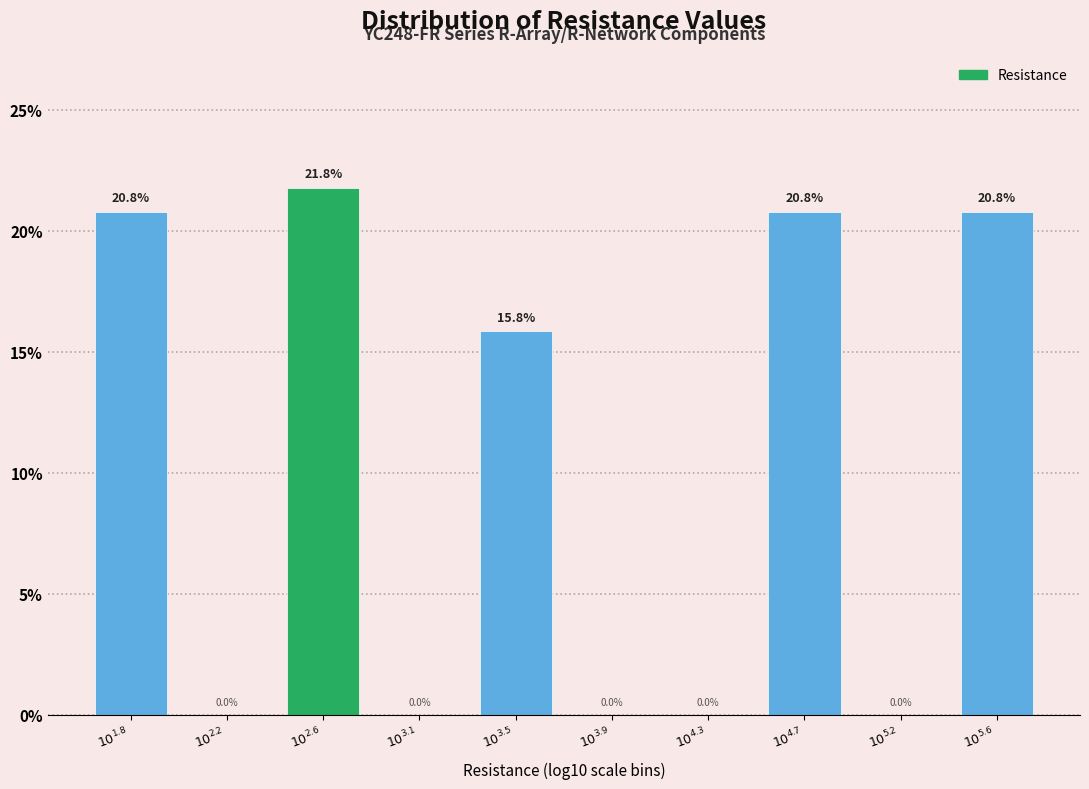

What is the sum of all values?

100.0